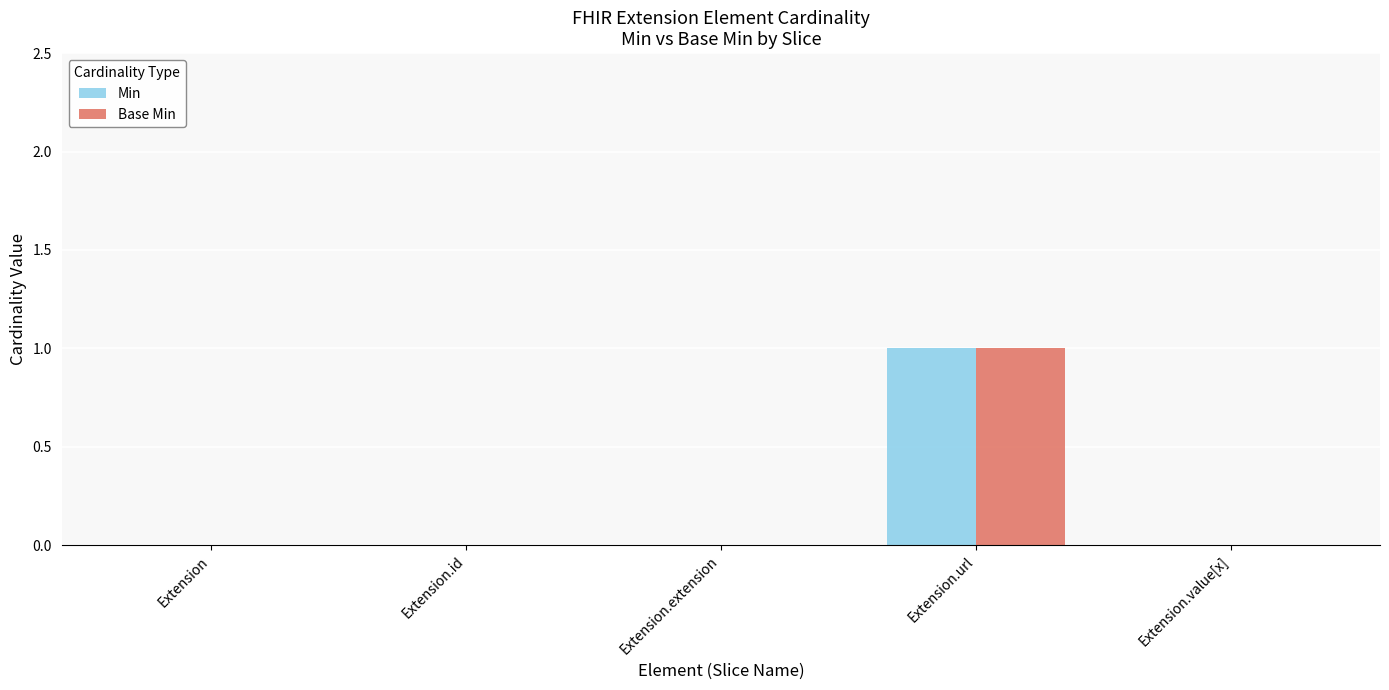

Is it true that Base Min equals 1 at Extension.value[x]?

False